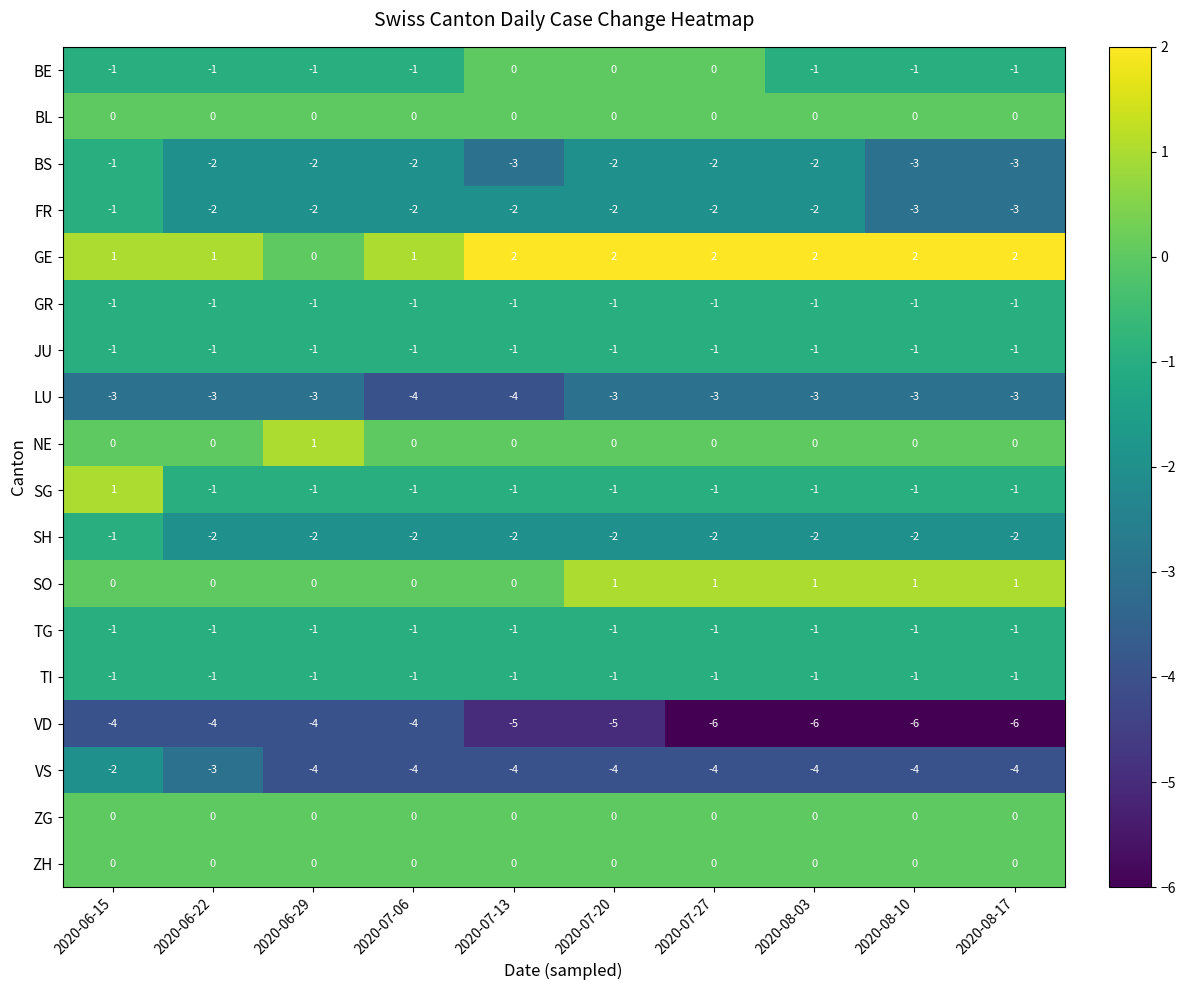

The value of VS at 2020-06-15 is -3. True or false?

False